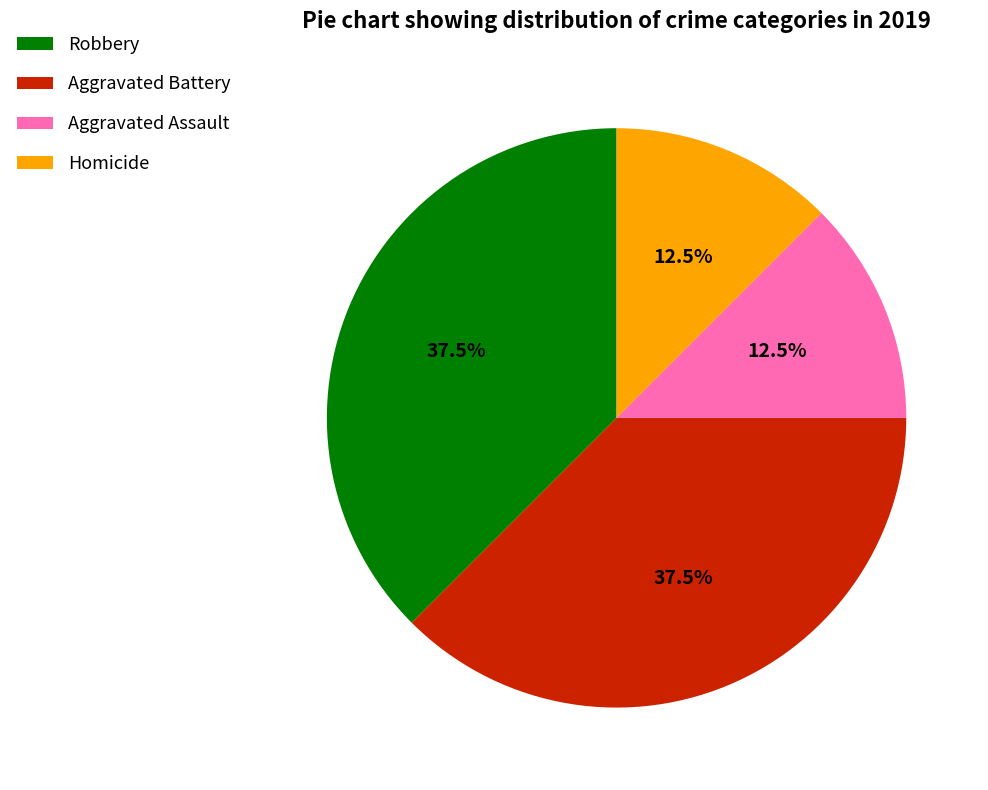

Is there a majority slice in this chart?

No